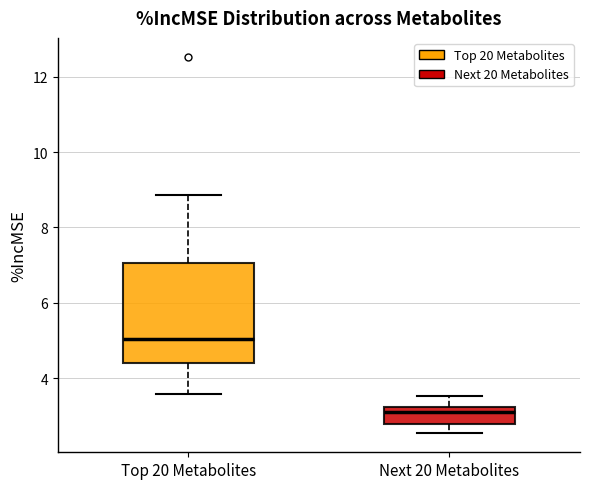

Which box's median line is the highest?

Top 20 Metabolites